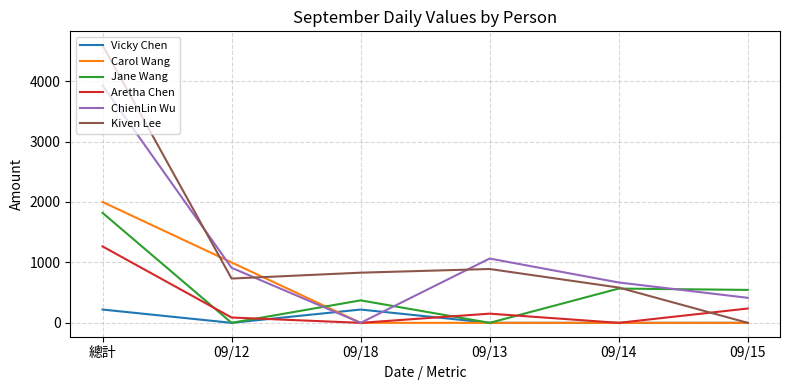

The value of Carol Wang at 09/18 is 1319. True or false?

False